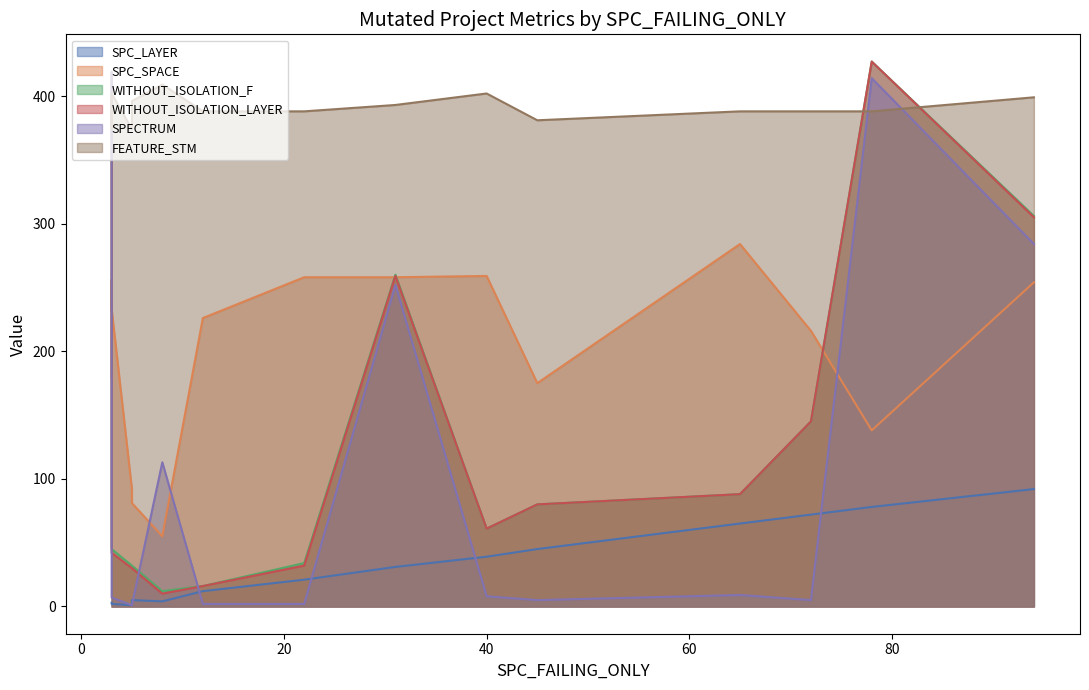

Between 1 and 6, which is larger?

1